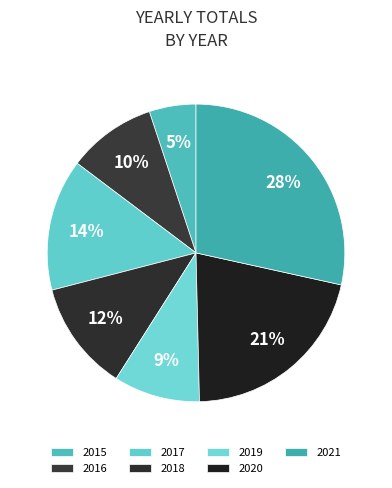

Rank the categories by value from highest to lowest.

2021, 2020, 2017, 2018, 2016, 2019, 2015